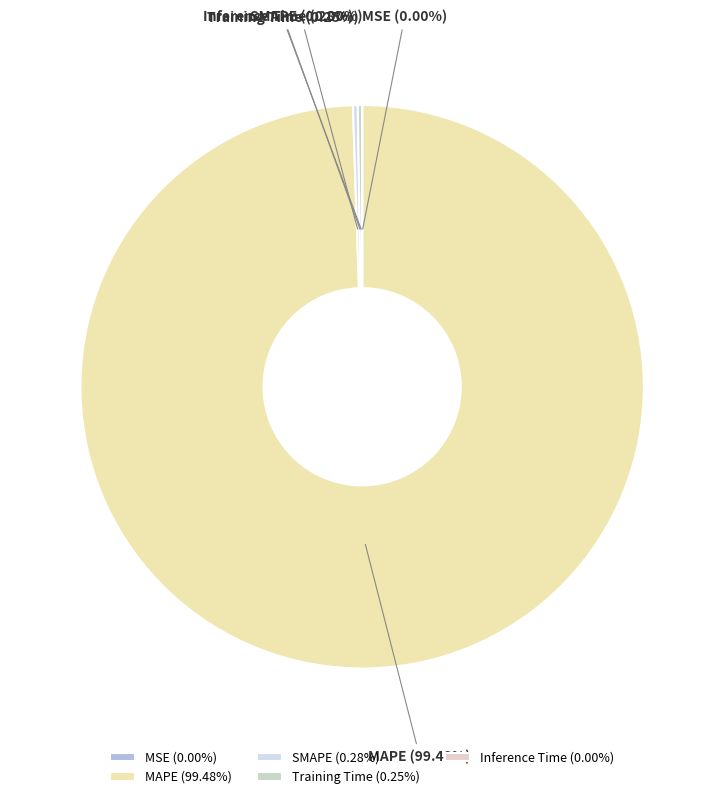

Which slice is the largest?

MAPE